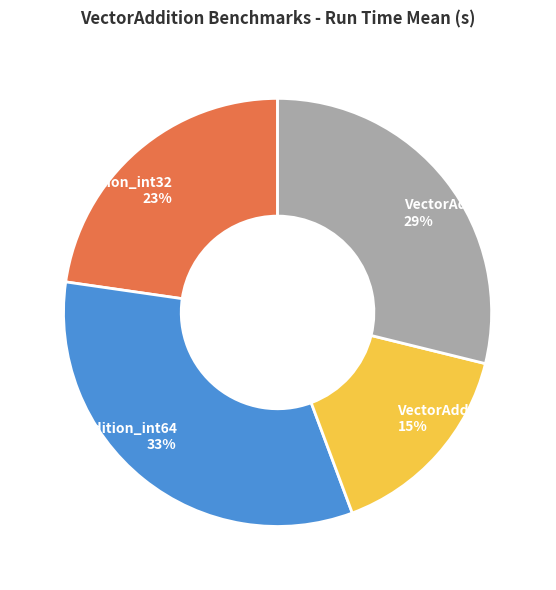

Is there a majority slice in this chart?

No